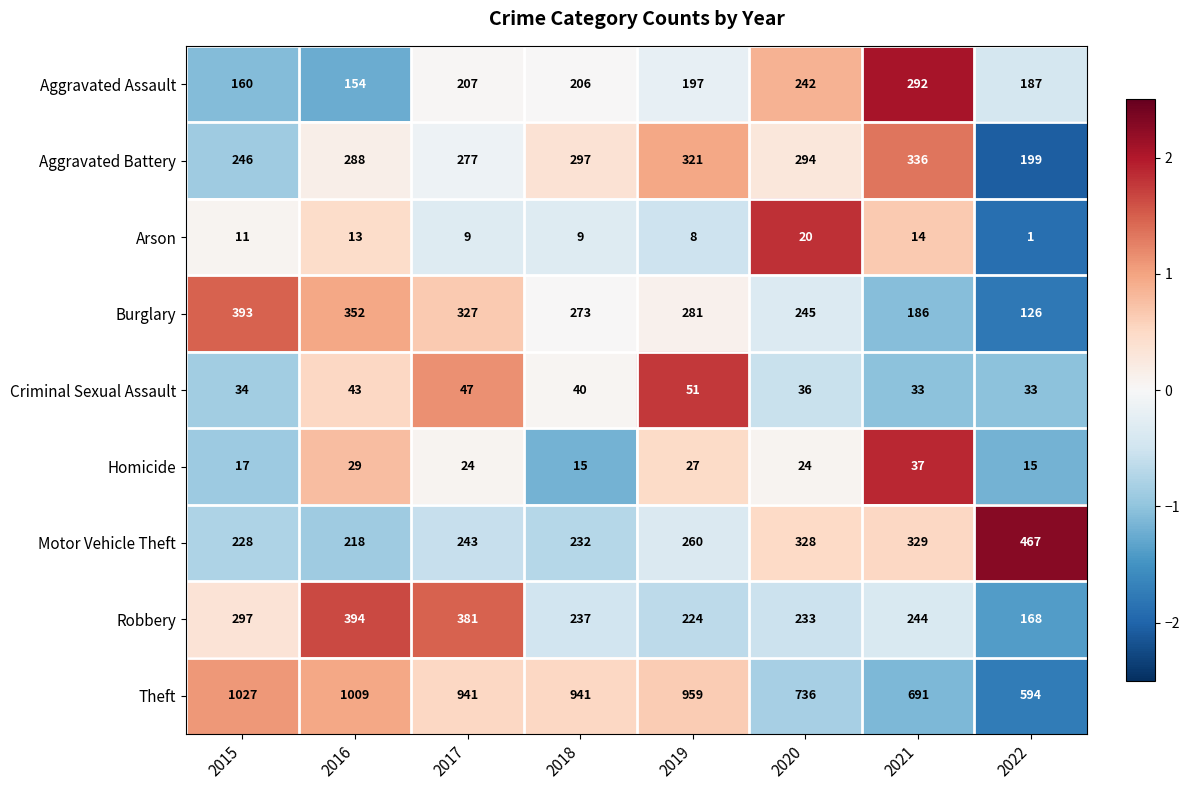

Rank the series by their maximum value, from highest to lowest.

Theft, Motor Vehicle Theft, Robbery, Burglary, Aggravated Battery, Aggravated Assault, Criminal Sexual Assault, Homicide, Arson